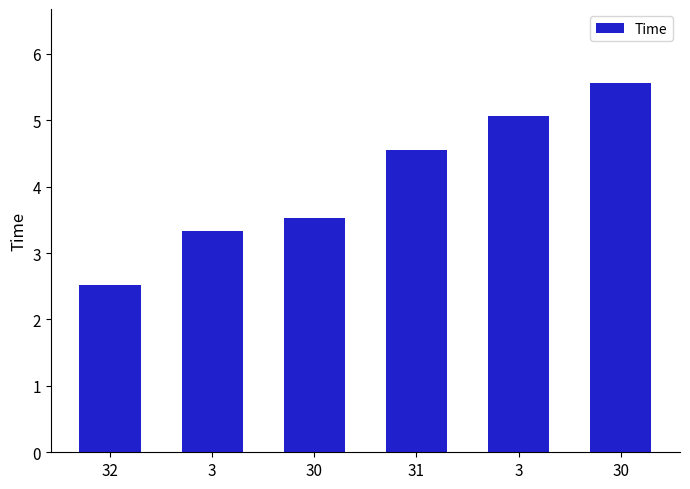

What is the difference between the maximum and minimum values?

3.1